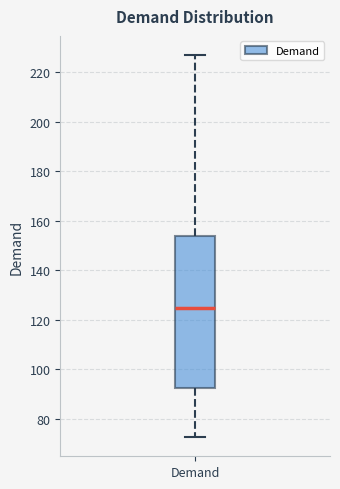

Read this box plot against the y-axis: the position of the median line, the range covered by the box, and the ends of both whiskers. The values are not printed on the chart, so give them approximately, as read against the axis.

median 124, box 92 to 154, whiskers 72 to 226